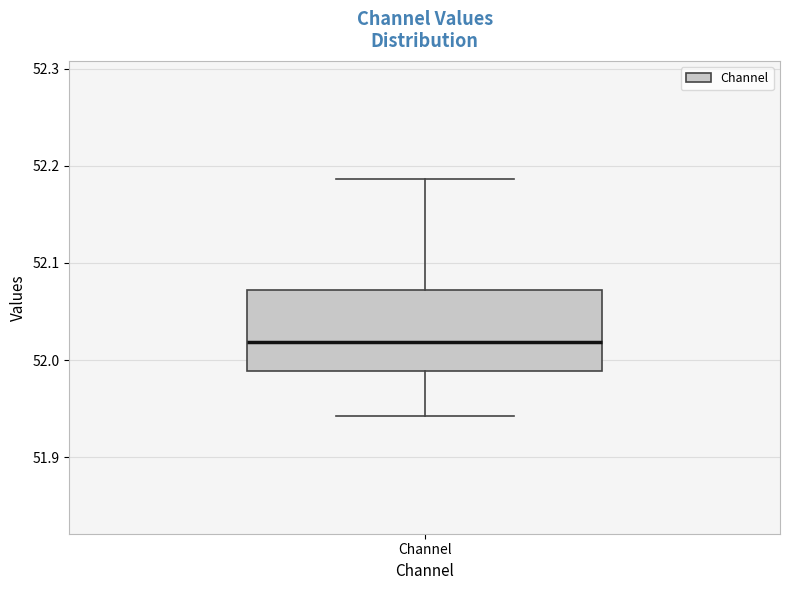

Where does the median line of the box for Channel sit on the y-axis? The values are not printed on the chart, so give them approximately, as read against the axis.

52.02